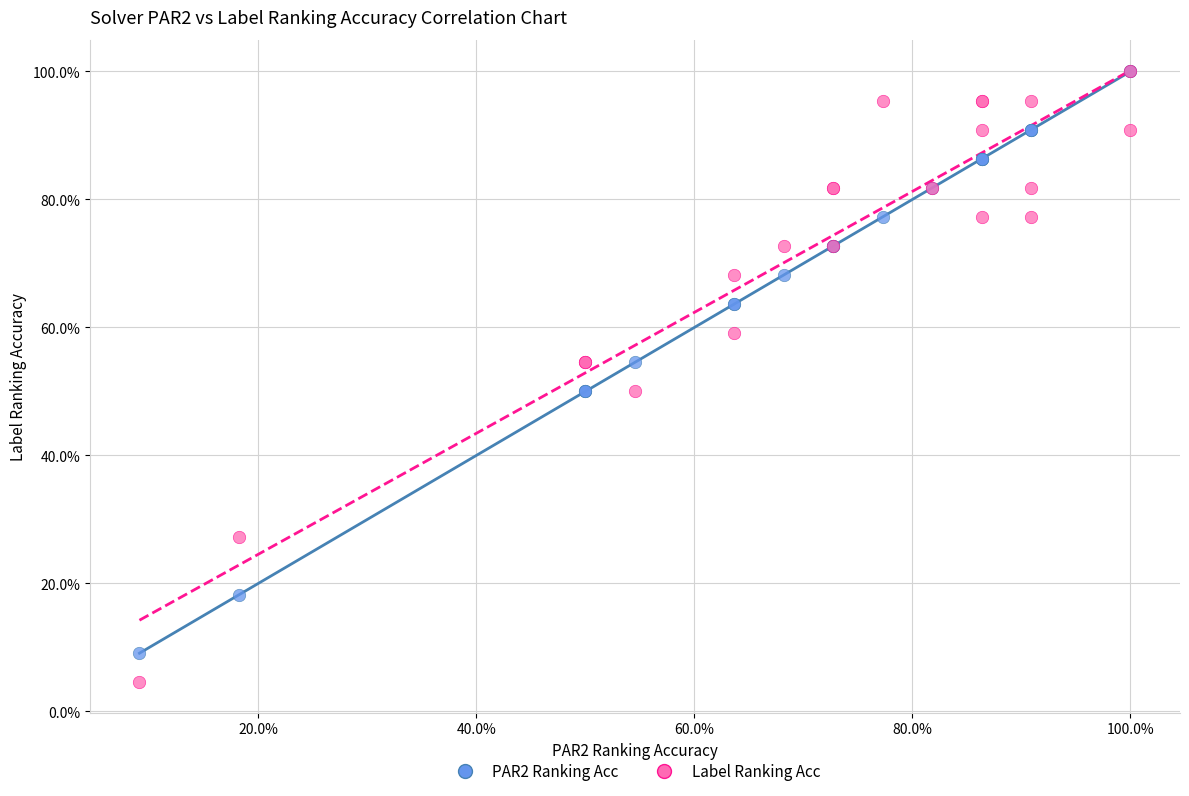

Which series has the widest spread of Y values?

Label Ranking Acc